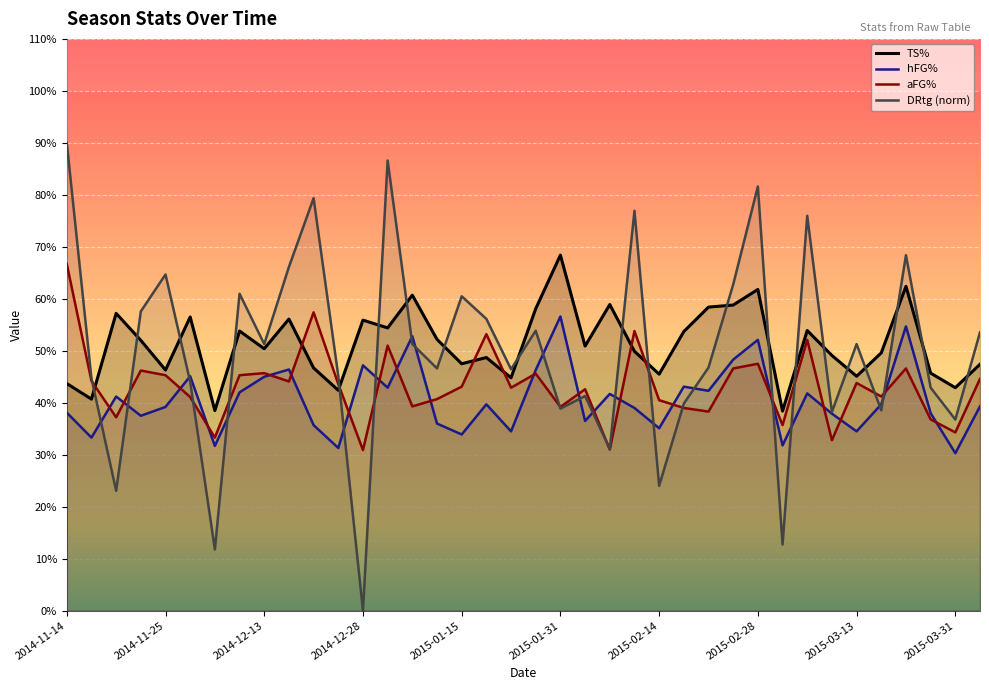

Is this an area chart (filled region under the line)?

No